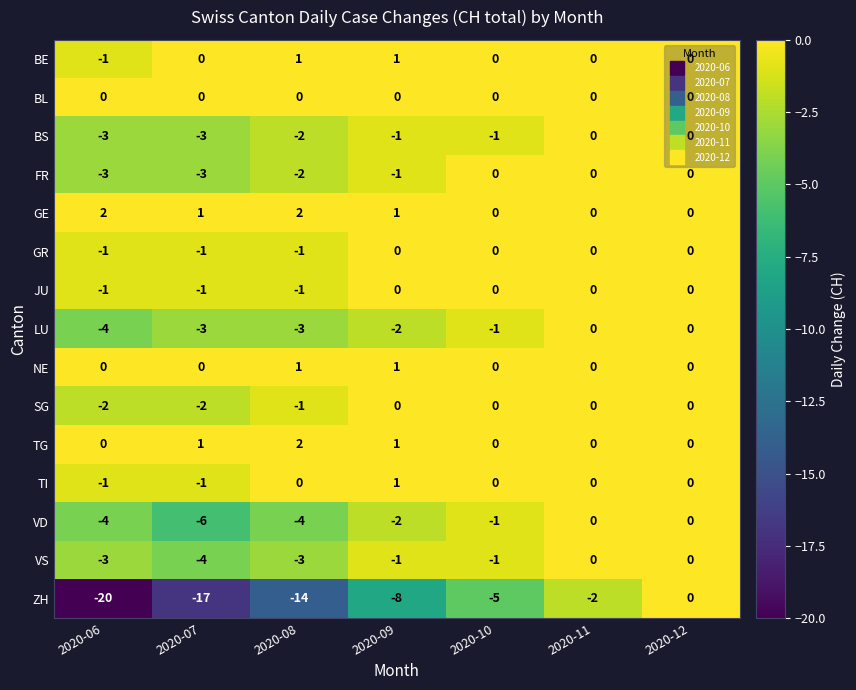

Which category has the lowest value in the BE series?

2020-06